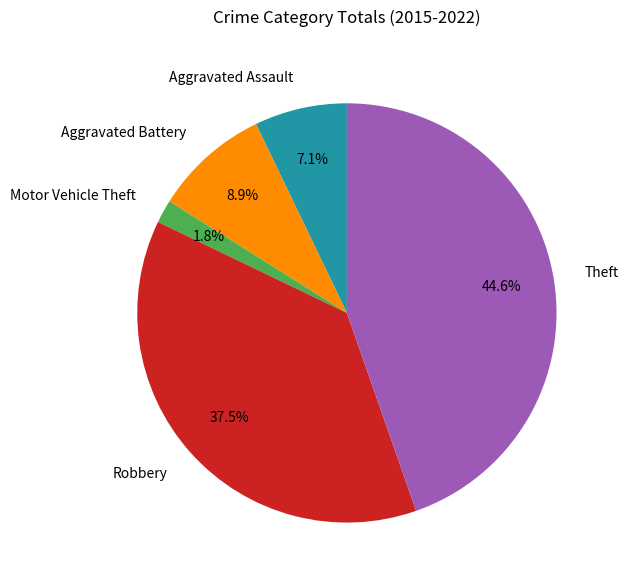

How many slices are in this pie chart?

5